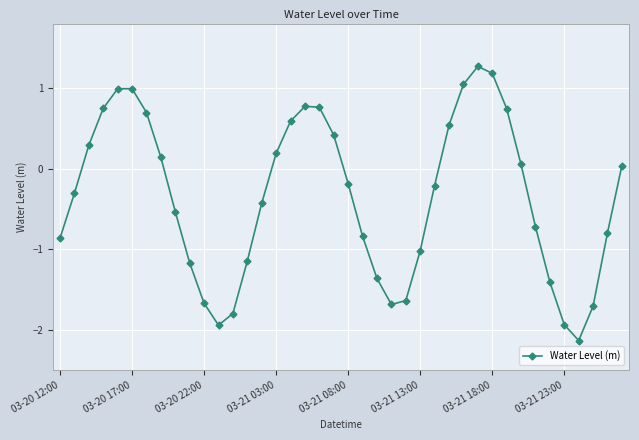

What is the average value?

-0.4